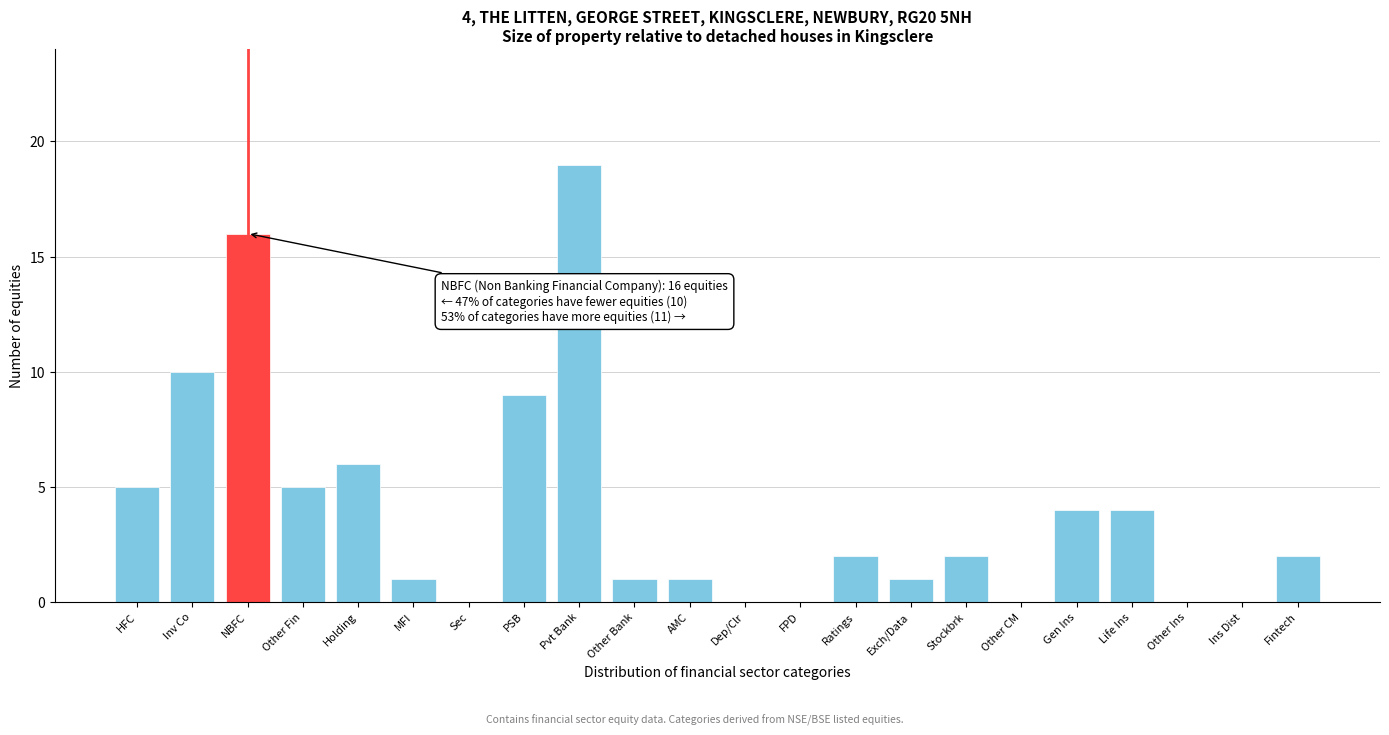

Reading left to right, what are all the values shown in this chart?

HFC=5	Inv Co=10	NBFC=16	Other Fin=5	Holding=6	MFI=1	Sec=0	PSB=9	Pvt Bank=19	Other Bank=1	AMC=1	Dep/Clr=0	FPD=0	Ratings=2	Exch/Data=1	Stockbrk=2	Other CM=0	Gen Ins=4	Life Ins=4	Other Ins=0	Ins Dist=0	Fintech=2